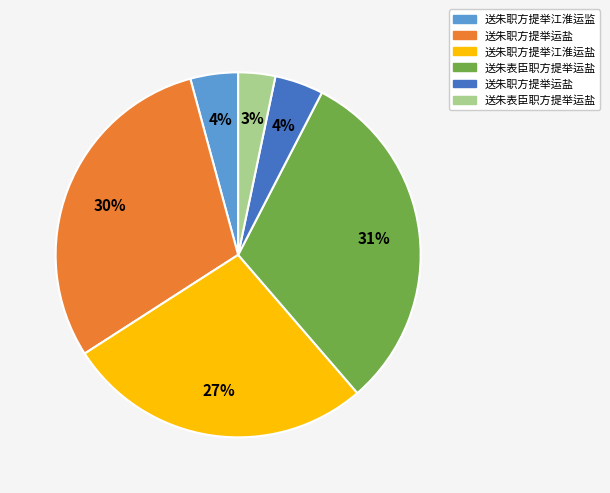

Does any single category account for the majority?

No